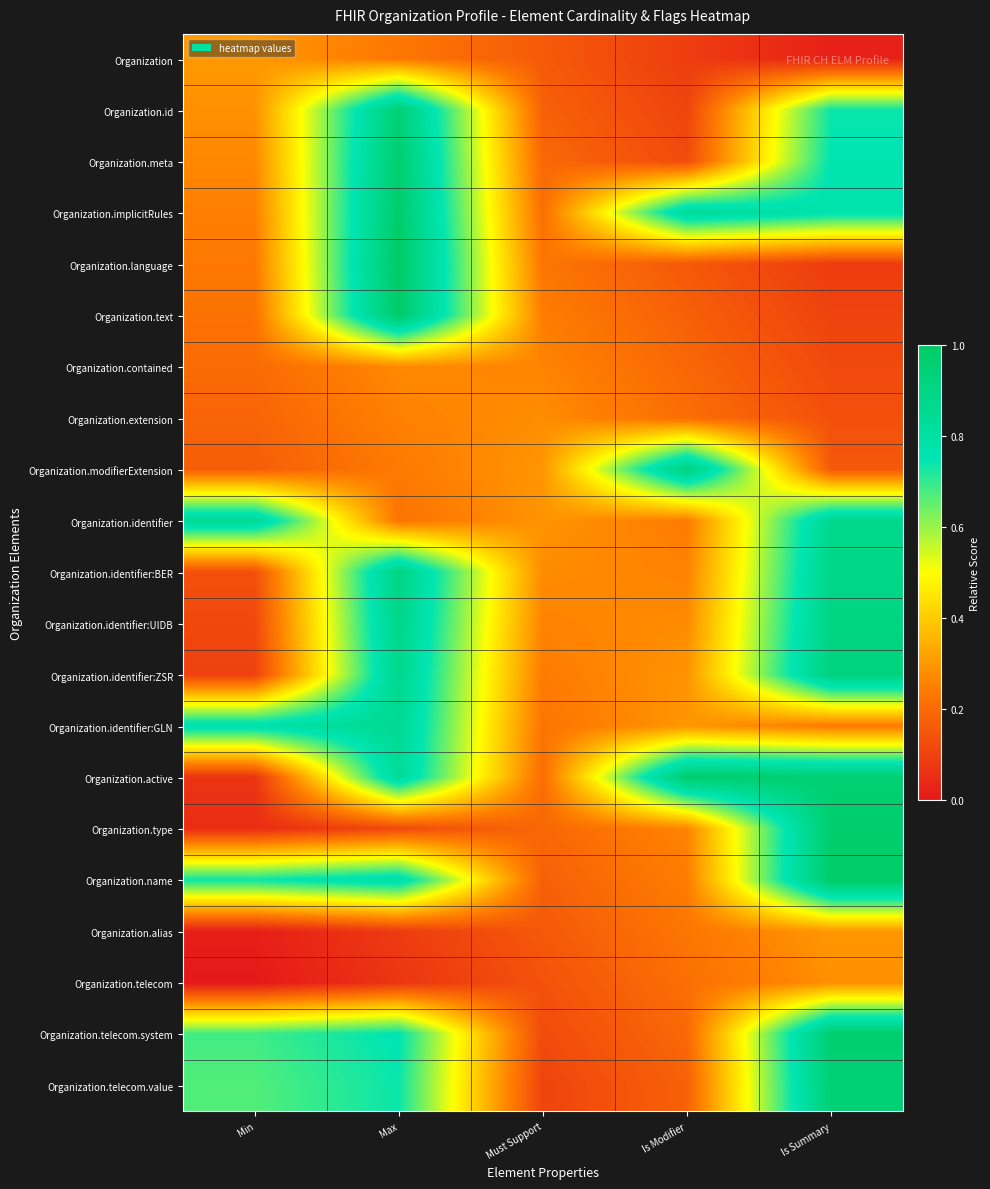

At which category is the sum across all series the highest?

Max